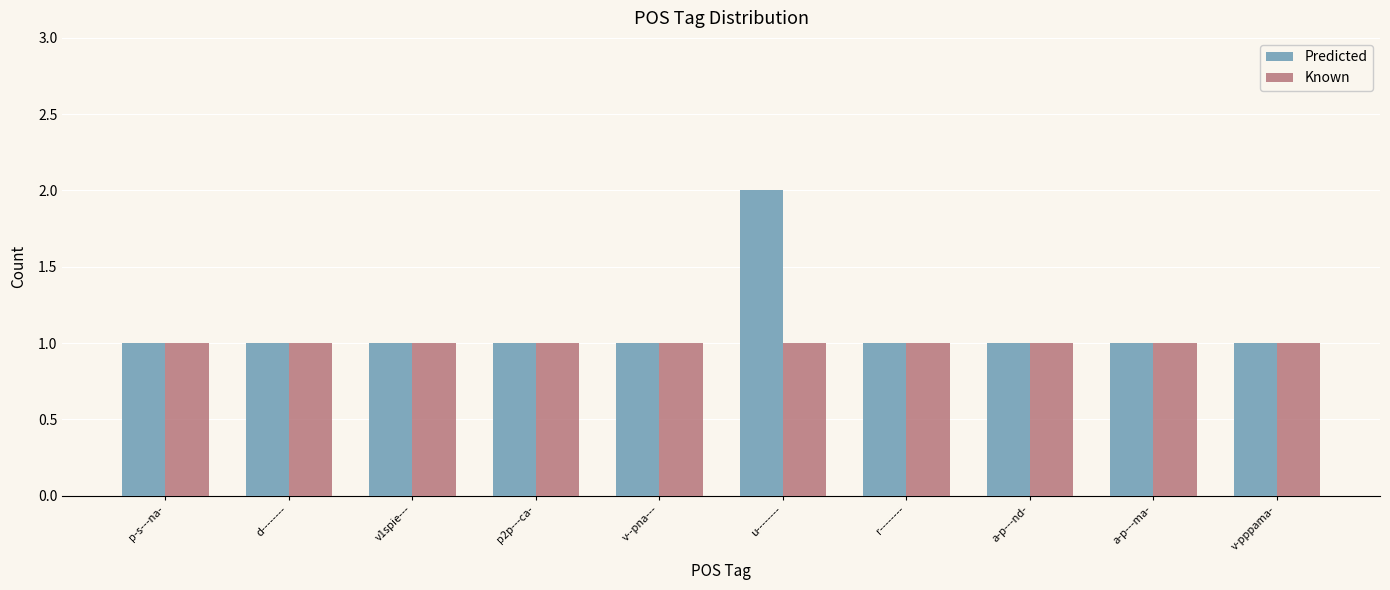

List the series in order of their peak value, lowest first.

Known, Predicted